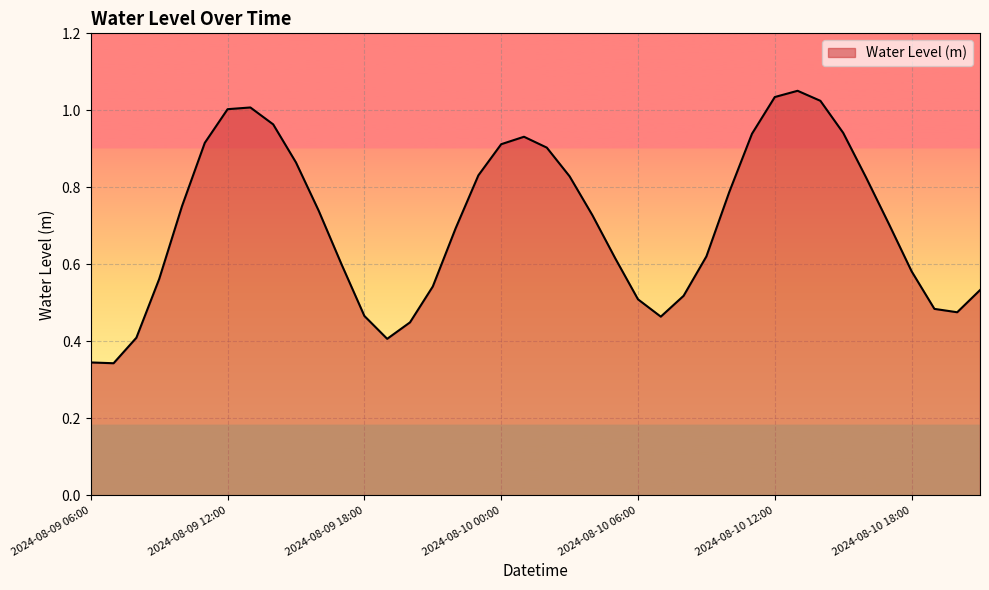

What is the greatest value displayed?

1.1